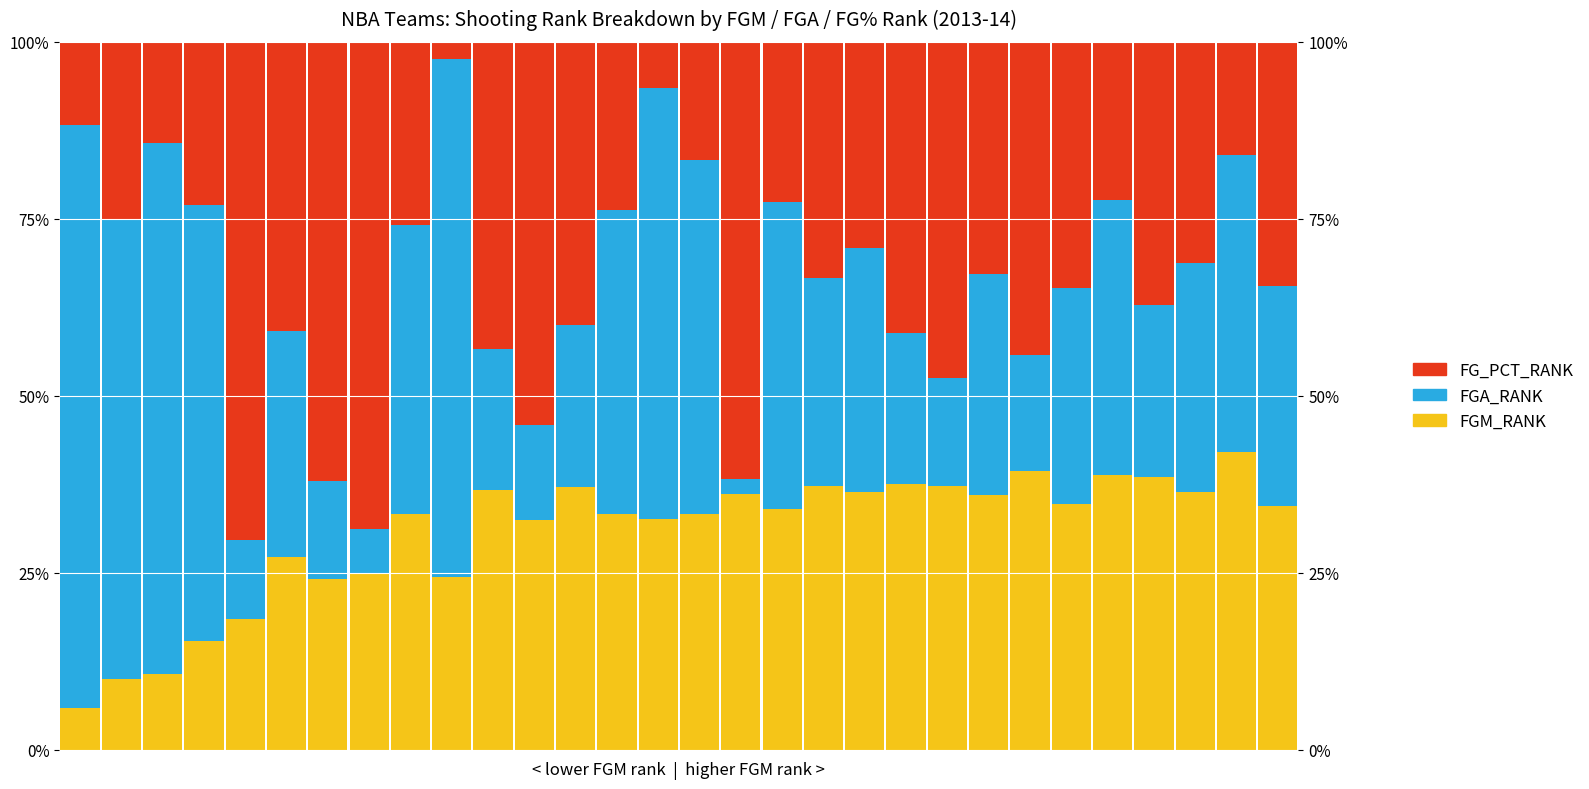

Which has a higher value, 7 or 26?

26